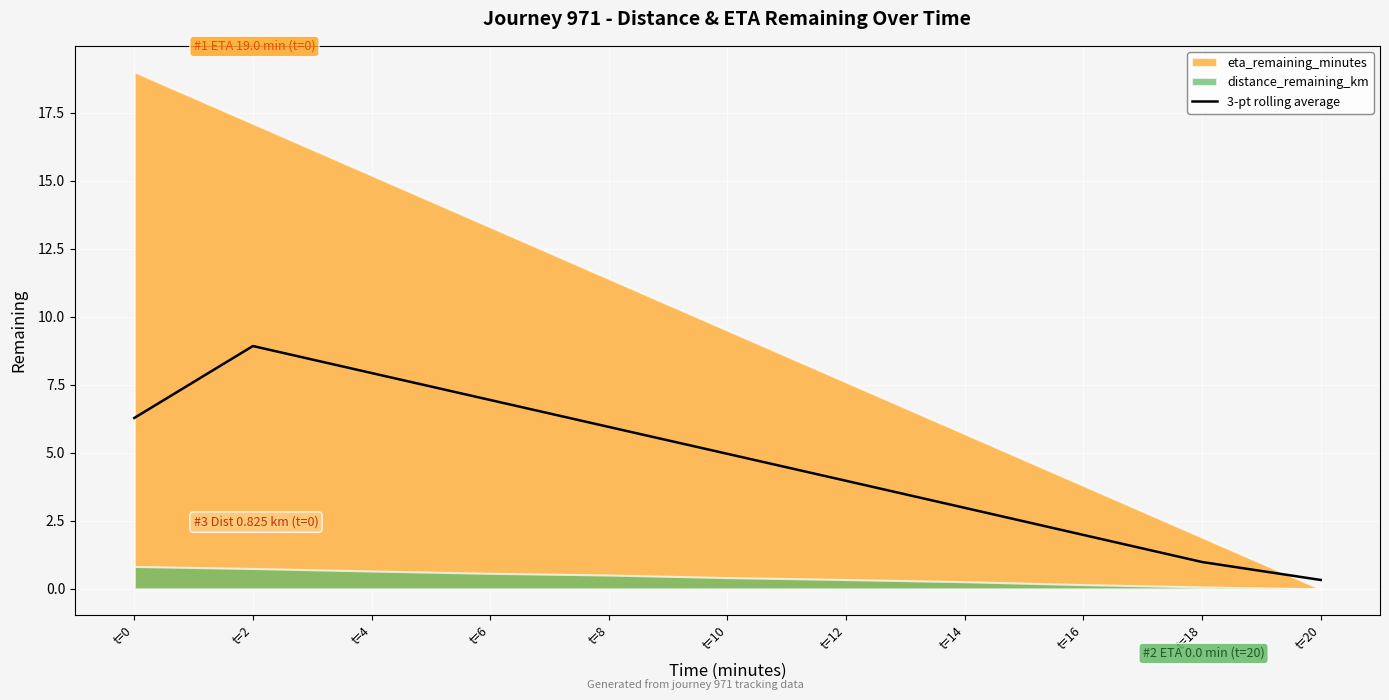

True or false: the data has more than 1 interior local peaks.

False